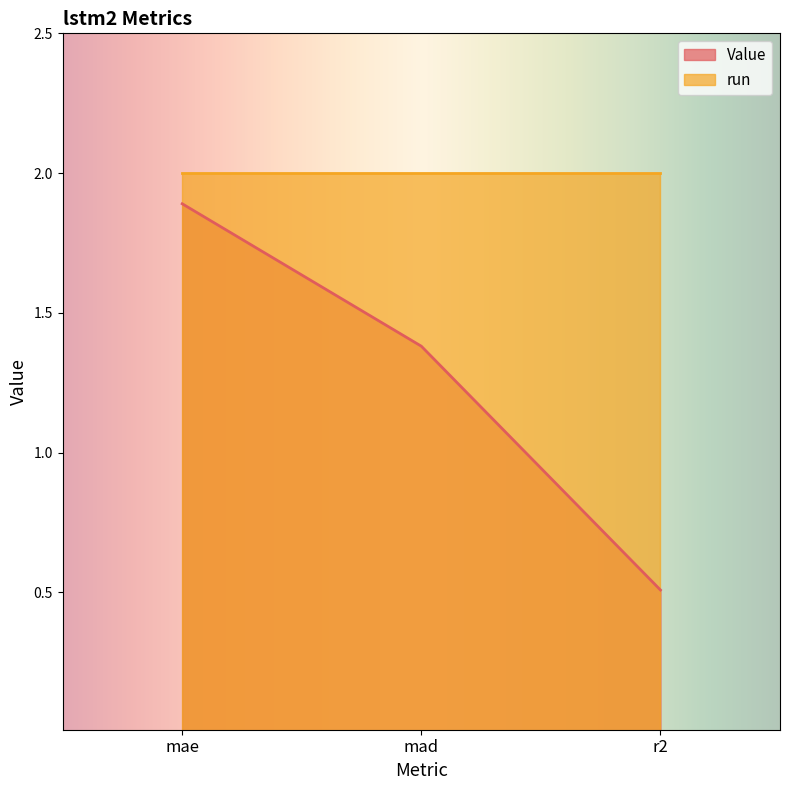

True or false: the data shows 1.4 at mad.

True